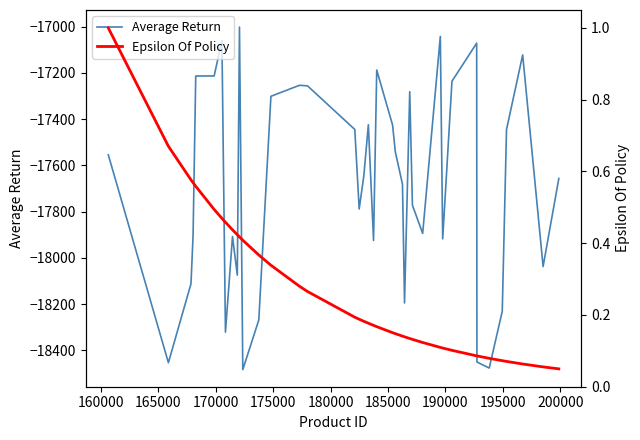

In Average Return, how many points are higher than both neighbors (excluding endpoints)?

10